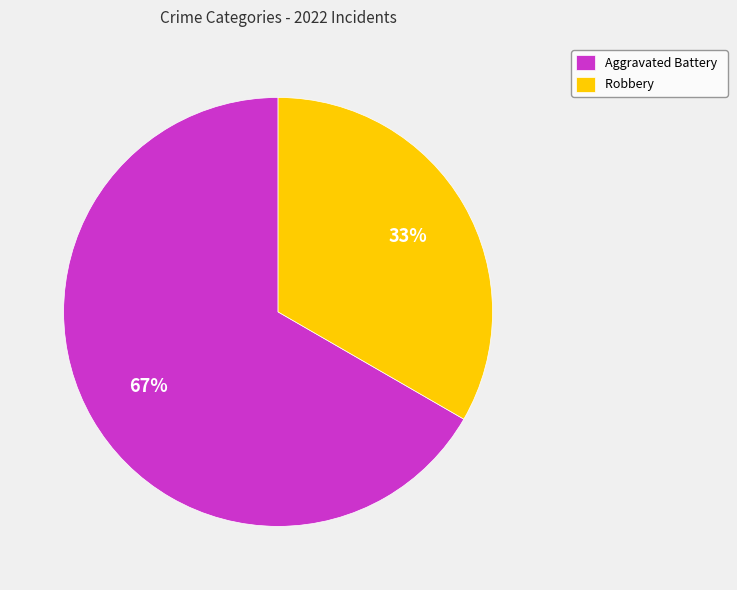

Rank the categories by value from highest to lowest.

Aggravated Battery, Robbery